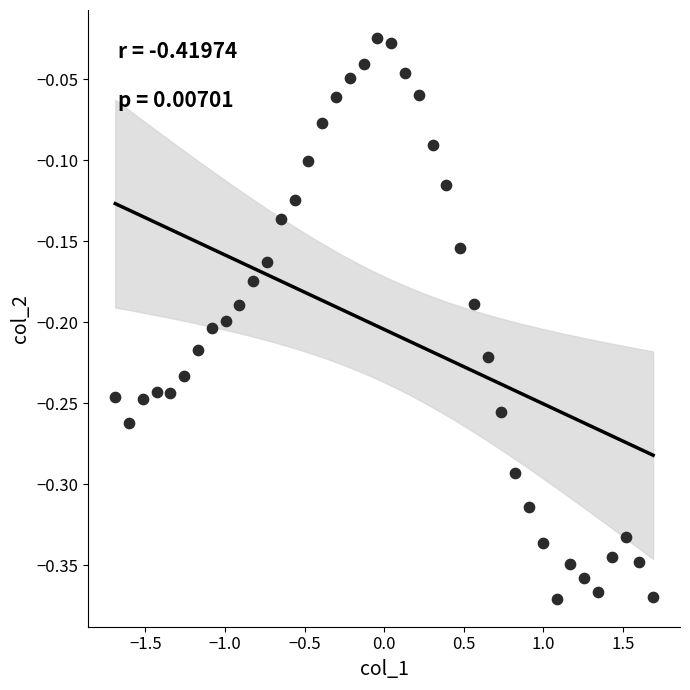

What is the range of Y values (max minus min)?

0.3